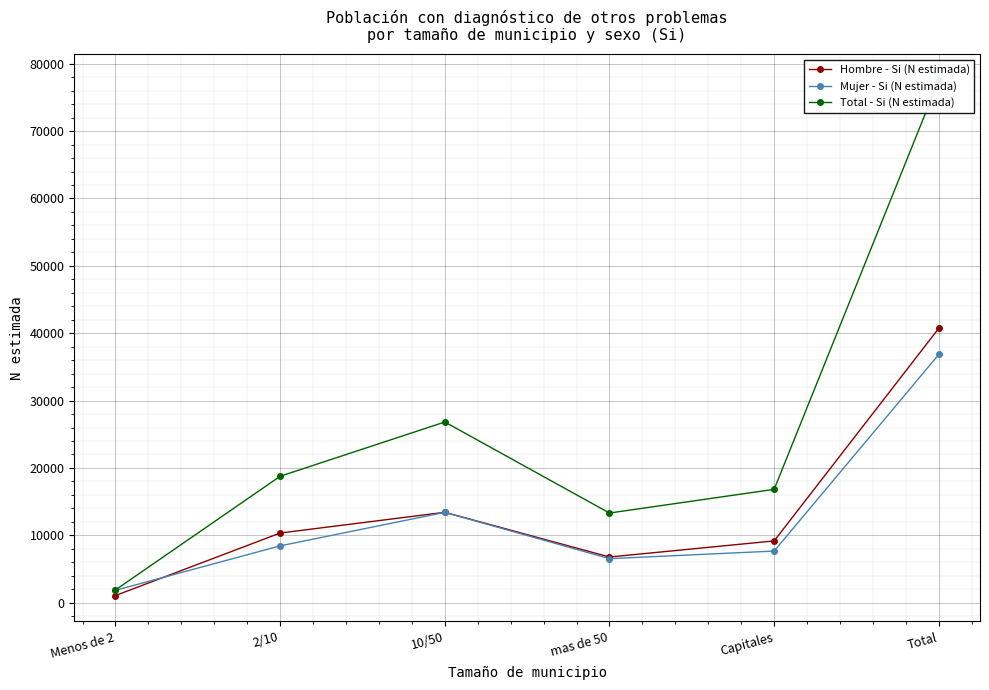

Which series has the widest spread of values?

Total - Si (N estimada)